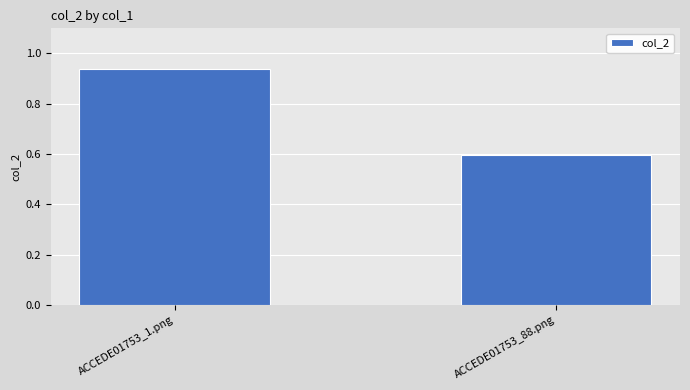

Rank the categories by value from highest to lowest.

ACCEDE01753_1.png, ACCEDE01753_88.png